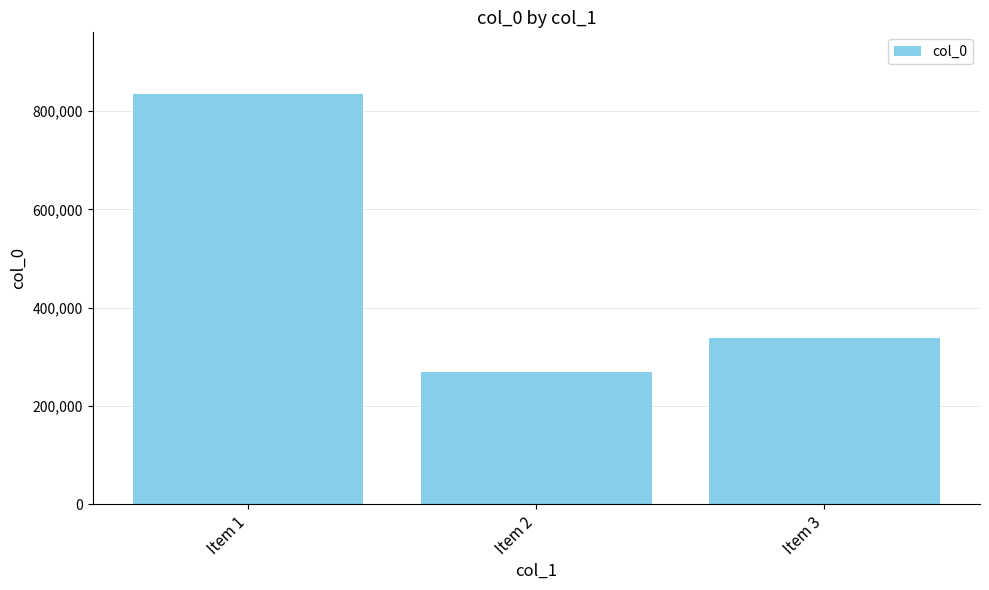

What is the value of the 3rd bar from the left?

337737